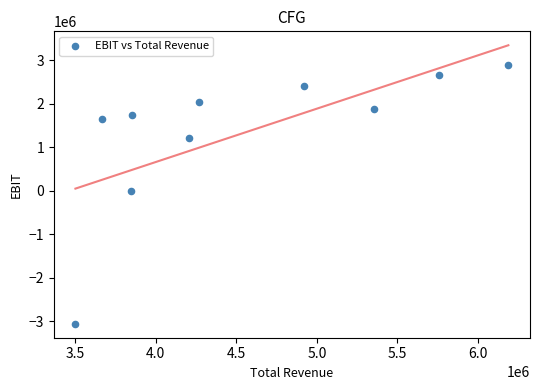

What is the range of Y values (max minus min)?

5948000